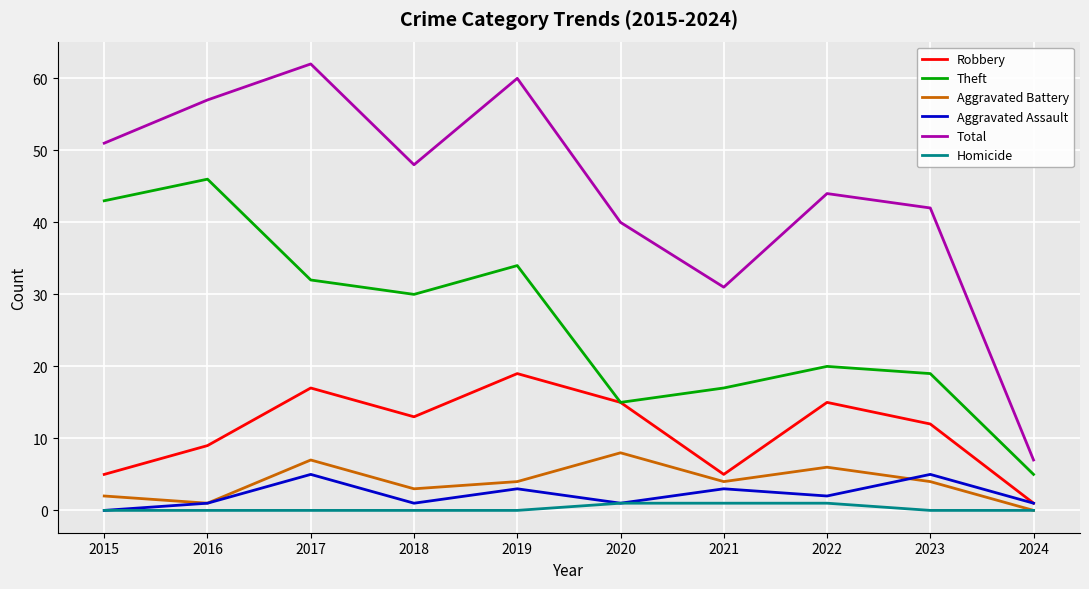

What is the sum of the Robbery values at 2018 and 2023?

25